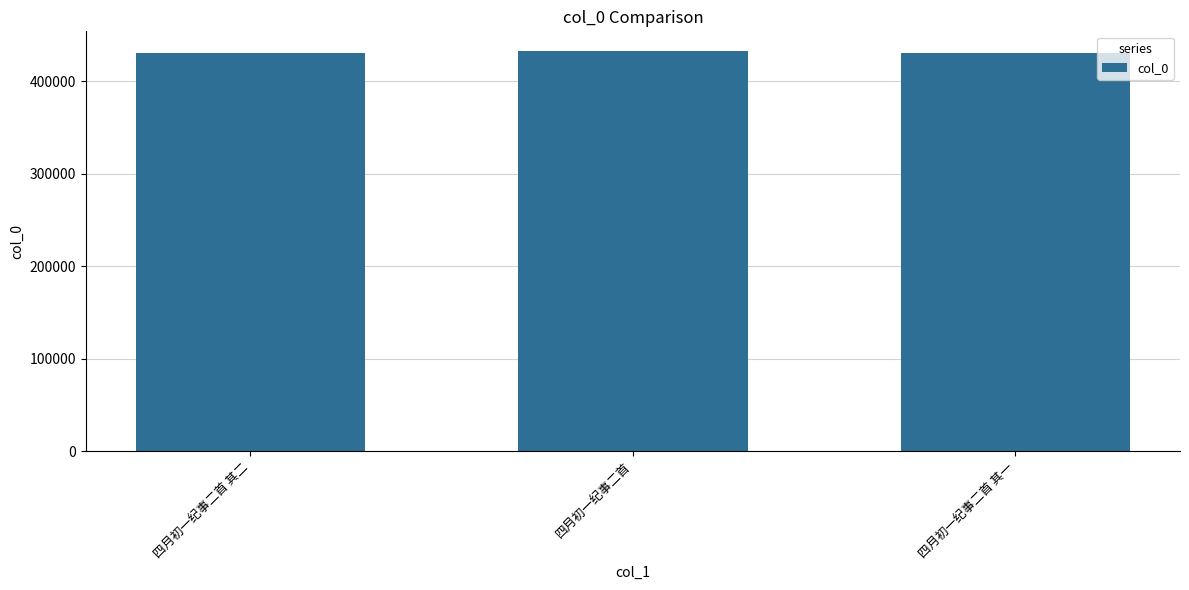

What is the sum of the values at 四月初一纪事二首 其一 and 四月初一纪事二首?

863404